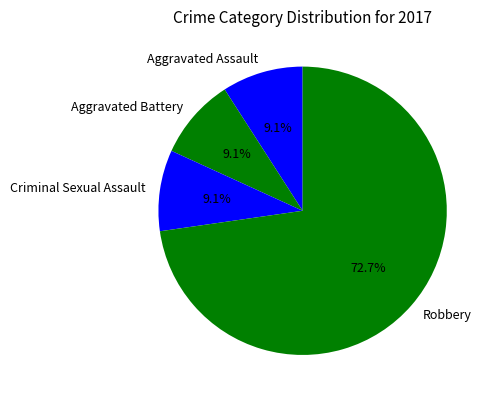

Which has a higher value, Robbery or Aggravated Assault?

Robbery